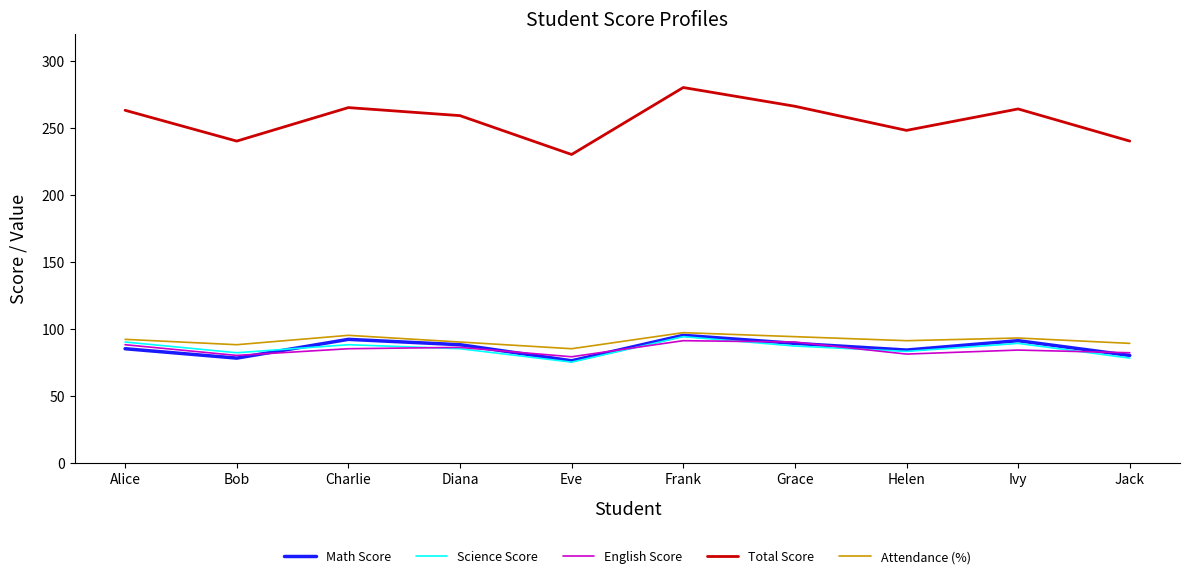

True or false: Total Score has a value of 240 at Bob.

True